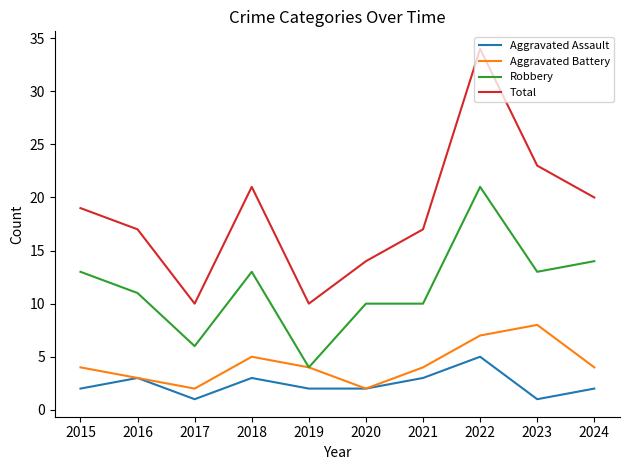

True or false: Aggravated Assault has more than 0 points higher than both neighbors.

True